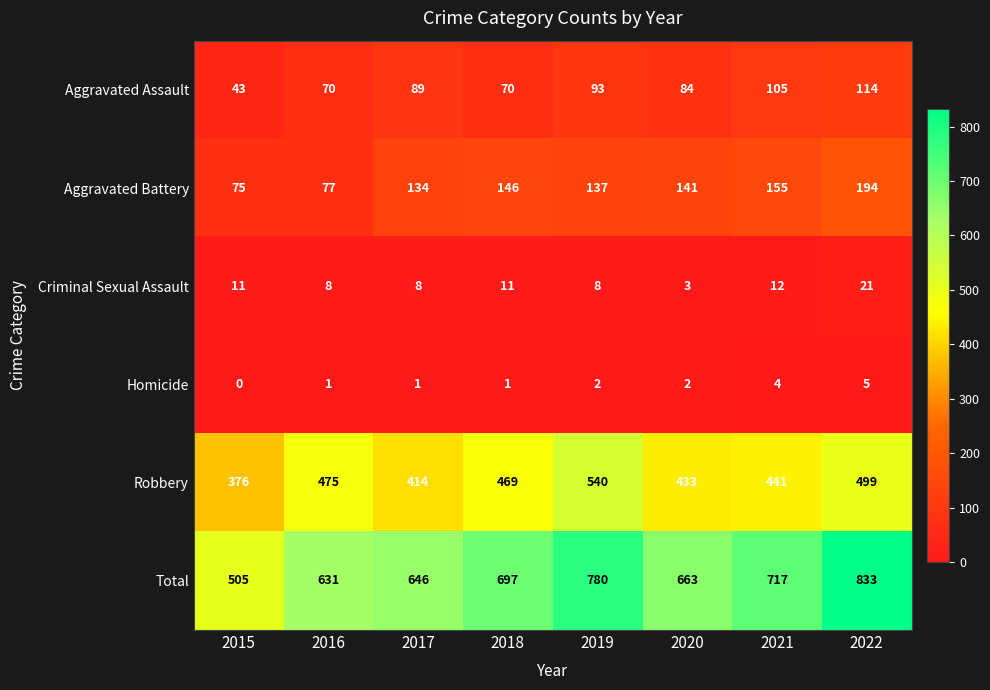

What is the difference between the maximum and minimum values in the Robbery series?

164